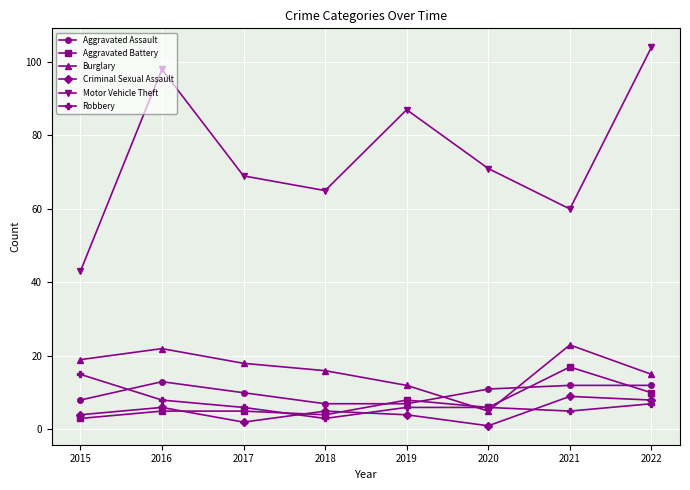

Reading left to right, what are all the values shown in this chart?

Aggravated Assault: 8	13	10	7	7	11	12	12
Aggravated Battery: 3	5	5	4	8	6	17	10
Burglary: 19	22	18	16	12	5	23	15
Criminal Sexual Assault: 4	6	2	5	4	1	9	8
Motor Vehicle Theft: 43	98	69	65	87	71	60	104
Robbery: 15	8	6	3	6	6	5	7